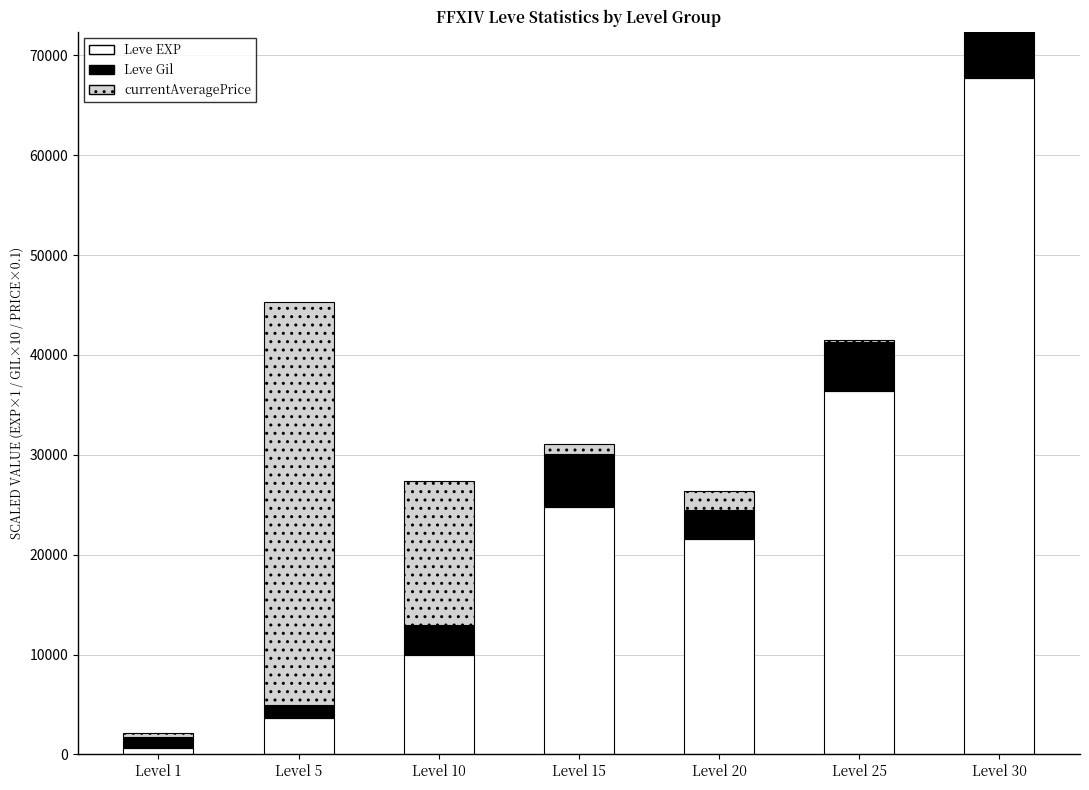

At which category is the sum across all series the highest?

Level 30